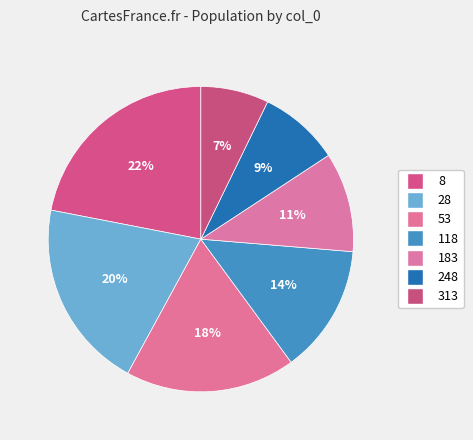

True or false: 28 accounts for 20% of the total.

True